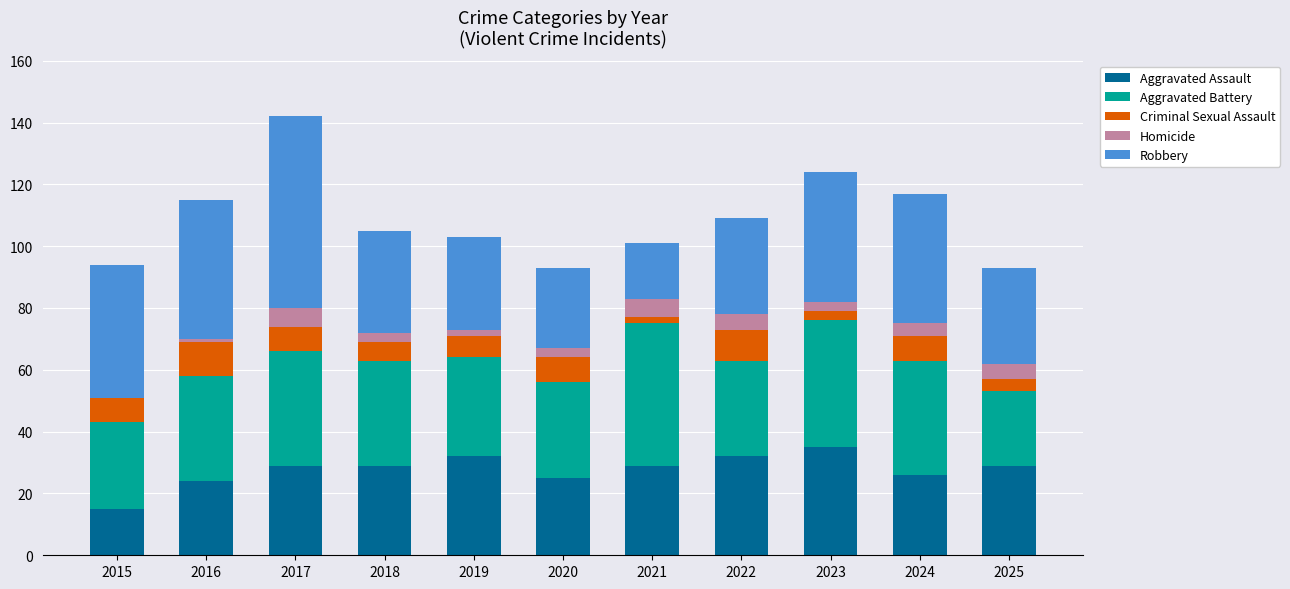

What is the sum of all Aggravated Assault values?

305